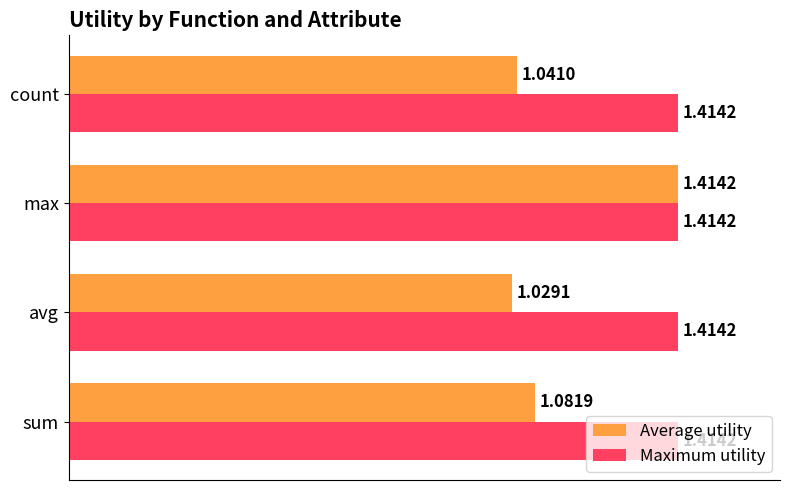

Which category has the lowest value in the Average utility series?

avg